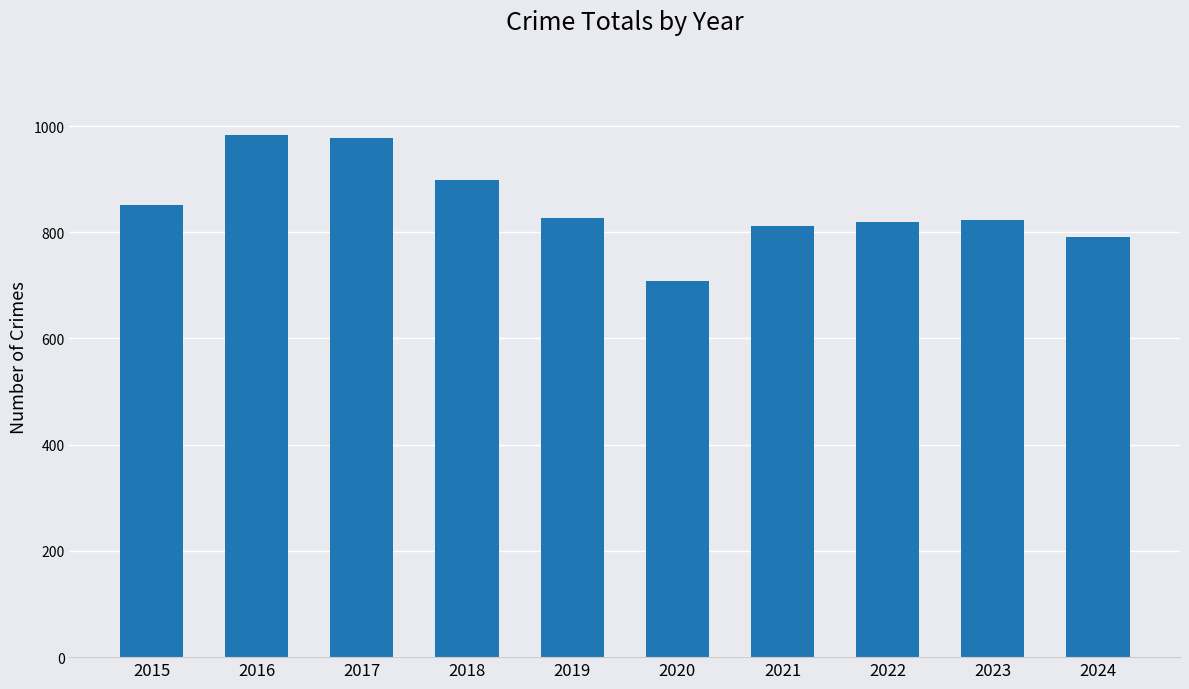

How many values are below 826?

5